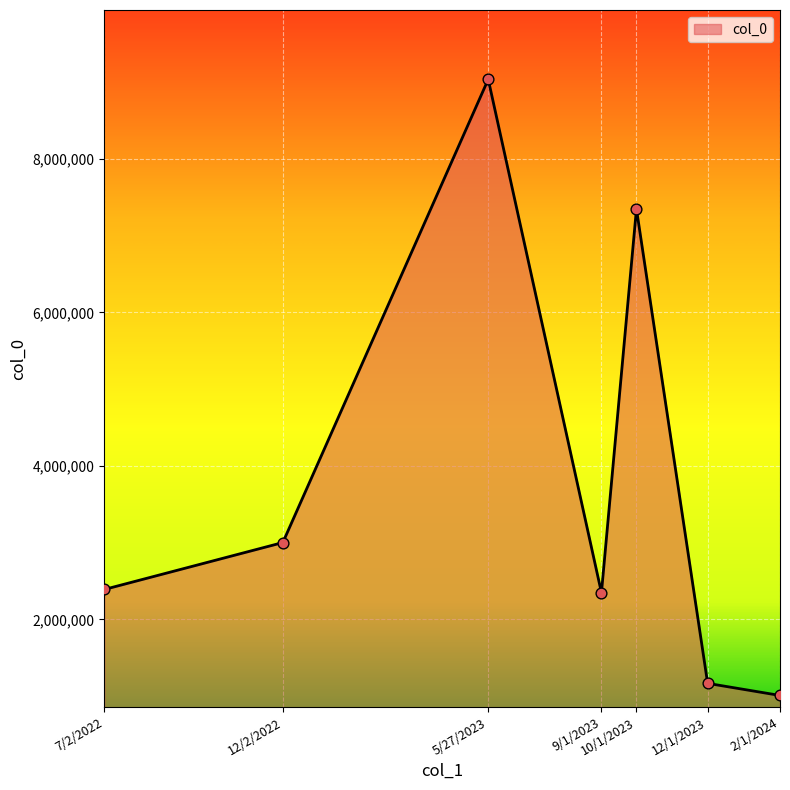

Which has a higher value, 12/2/2022 or 5/27/2023?

5/27/2023